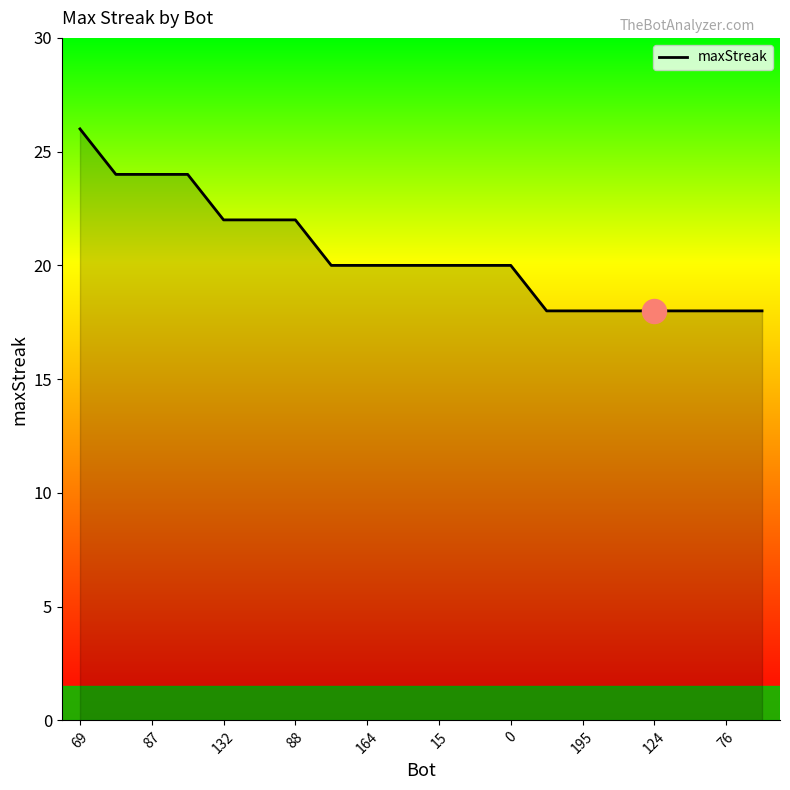

What is the smallest value displayed?

18